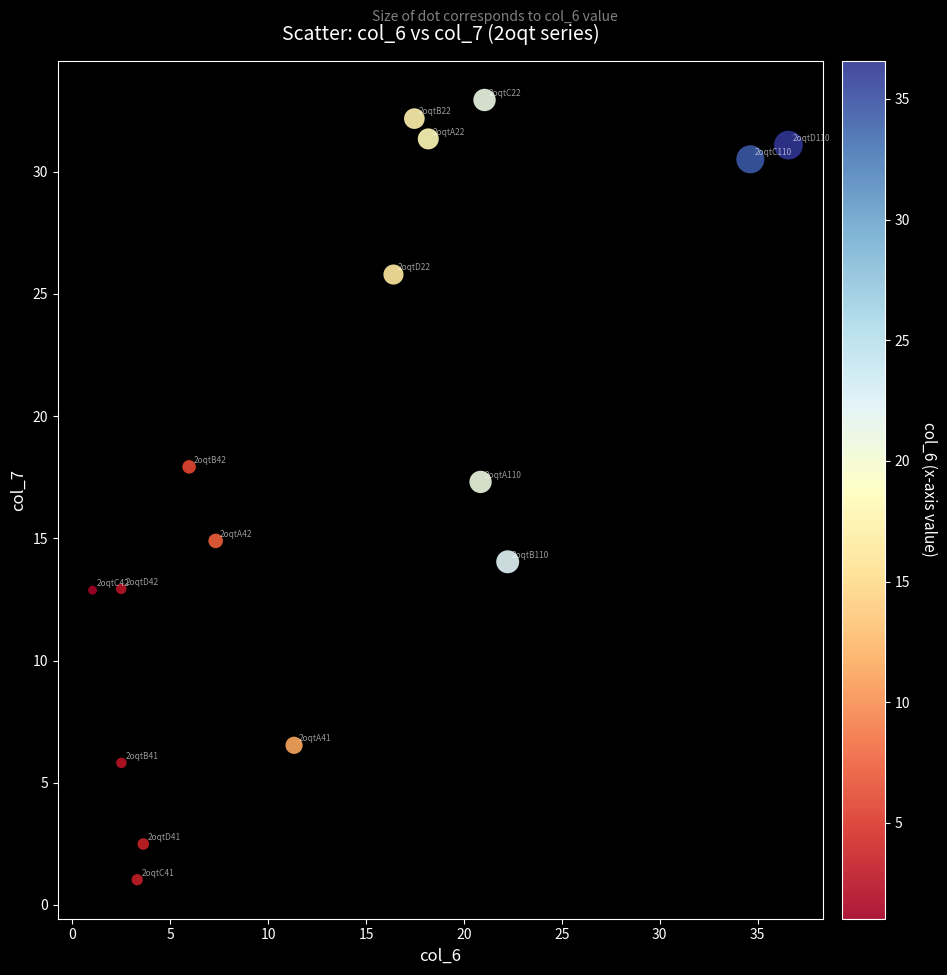

What is the range of Y values (max minus min)?

31.9